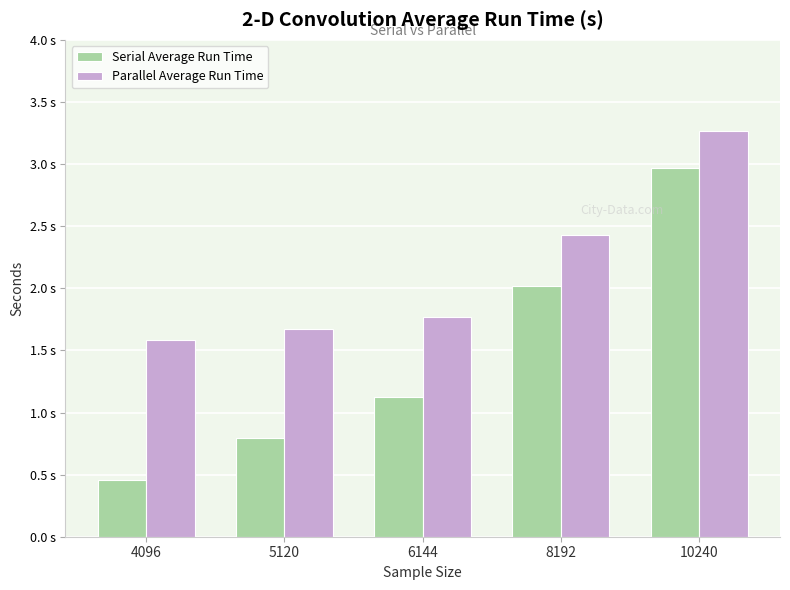

Rank the series by their maximum value, from highest to lowest.

Parallel Average Run Time, Serial Average Run Time